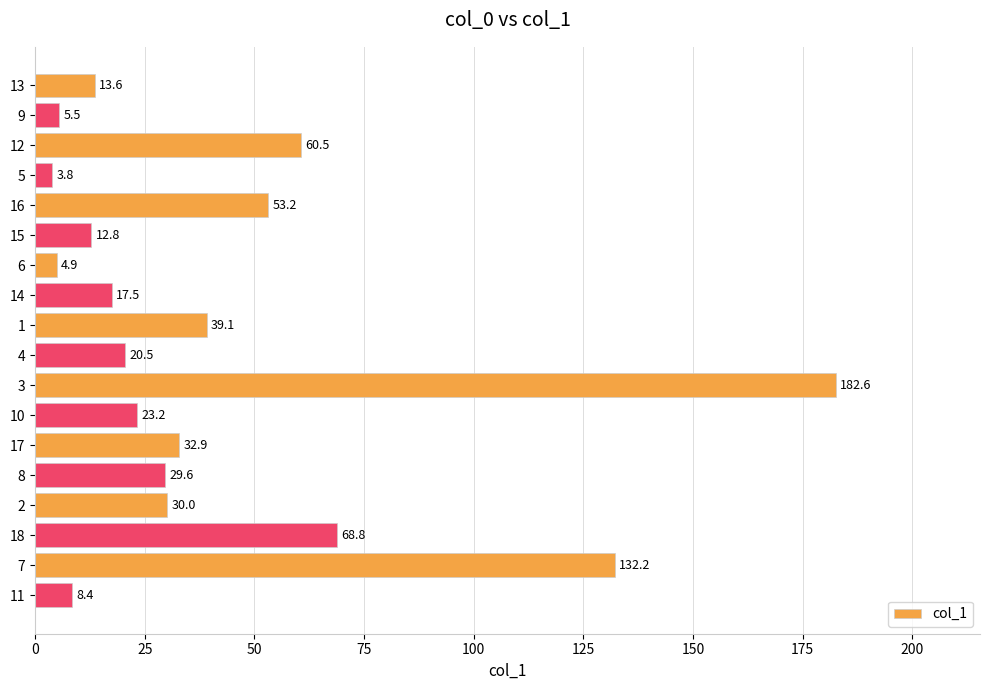

What position from the bottom is 15?

13